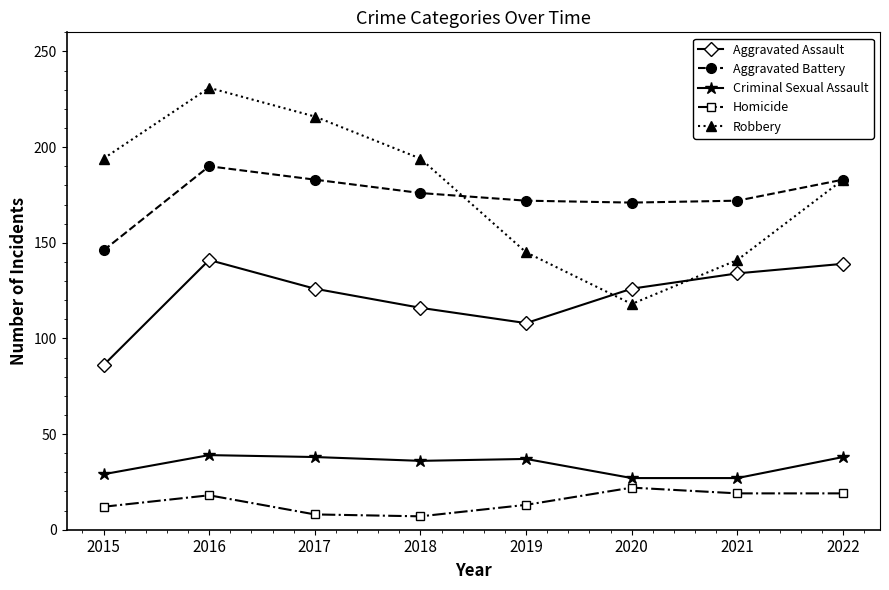

What is the total value across all series at 2018?

529